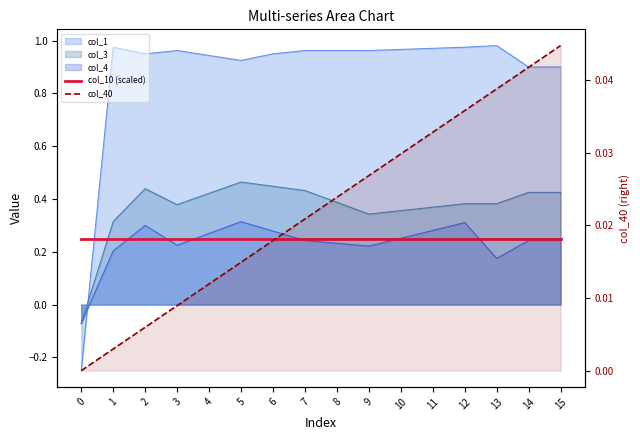

True or false: col_10 (scaled) has a value of 0.2 at 14.

True